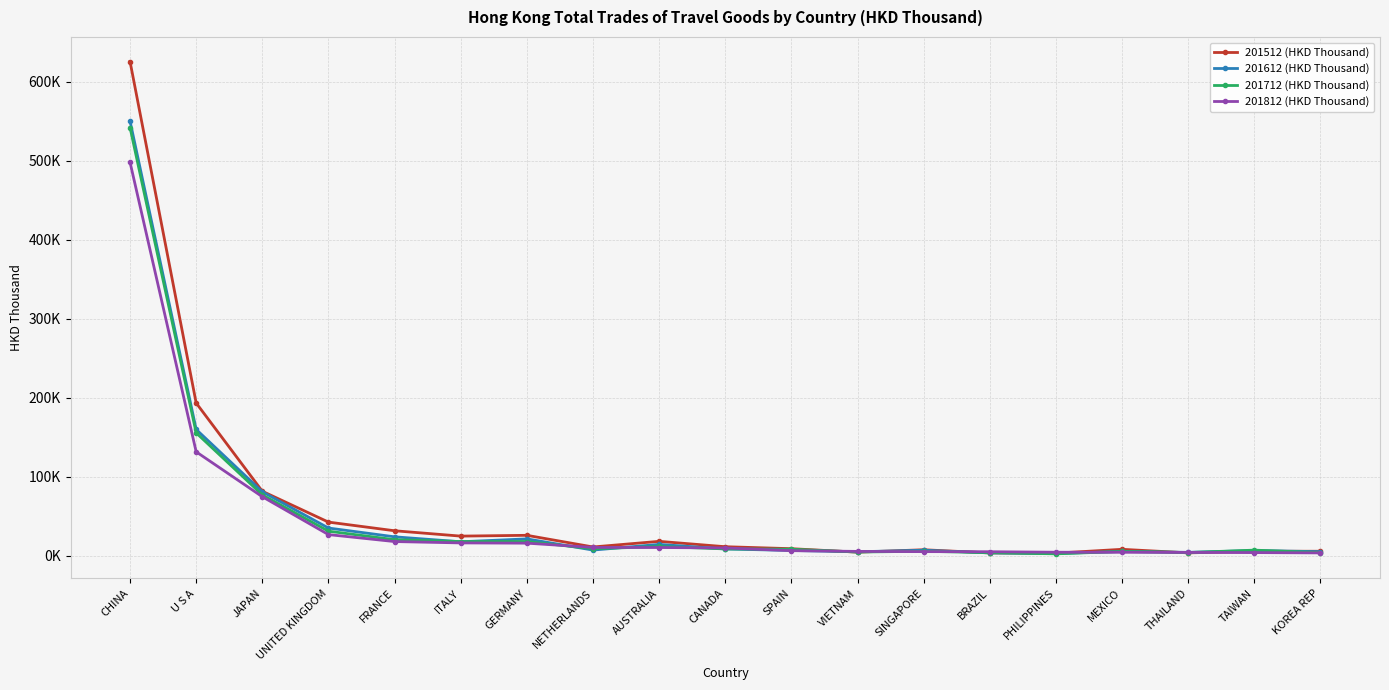

Reading left to right, extract all data points from this chart.

201512 (HKD Thousand): CHINA=625477.3	U S A=193334.6	JAPAN=81703.3	UNITED KINGDOM=42667.6	FRANCE=31707.0	ITALY=24939.0	GERMANY=25942.5	NETHERLANDS=11192.8	AUSTRALIA=18313.5	CANADA=11519.0	SPAIN=9018.7	VIETNAM=4622.5	SINGAPORE=7671.5	BRAZIL=3658.6	PHILIPPINES=3386.8	MEXICO=8230.8	THAILAND=3734.0	TAIWAN=5733.5	KOREA REP=5785.4
201612 (HKD Thousand): CHINA=550086.3	U S A=159922.3	JAPAN=81052.9	UNITED KINGDOM=35160.5	FRANCE=24034.6	ITALY=17771.4	GERMANY=21417.2	NETHERLANDS=7264.8	AUSTRALIA=14434.3	CANADA=8676.7	SPAIN=6769.9	VIETNAM=5125.3	SINGAPORE=7076.3	BRAZIL=3701.8	PHILIPPINES=2950.5	MEXICO=5545.1	THAILAND=4380.2	TAIWAN=6635.3	KOREA REP=5244.3
201712 (HKD Thousand): CHINA=541950.1	U S A=155553.0	JAPAN=77087.1	UNITED KINGDOM=31175.0	FRANCE=20395.7	ITALY=18045.4	GERMANY=18116.0	NETHERLANDS=8894.5	AUSTRALIA=11791.4	CANADA=8751.5	SPAIN=8355.6	VIETNAM=4807.9	SINGAPORE=5744.9	BRAZIL=4033.2	PHILIPPINES=2508.6	MEXICO=5512.8	THAILAND=4148.0	TAIWAN=7183.9	KOREA REP=4011.1
201812 (HKD Thousand): CHINA=497981.5	U S A=131605.1	JAPAN=74785.5	UNITED KINGDOM=26858.5	FRANCE=18046.5	ITALY=16330.0	GERMANY=16015.1	NETHERLANDS=10638.1	AUSTRALIA=10496.4	CANADA=9978.1	SPAIN=6521.0	VIETNAM=5579.2	SINGAPORE=5297.8	BRAZIL=5180.2	PHILIPPINES=4545.0	MEXICO=4456.3	THAILAND=4313.9	TAIWAN=4079.5	KOREA REP=3684.2